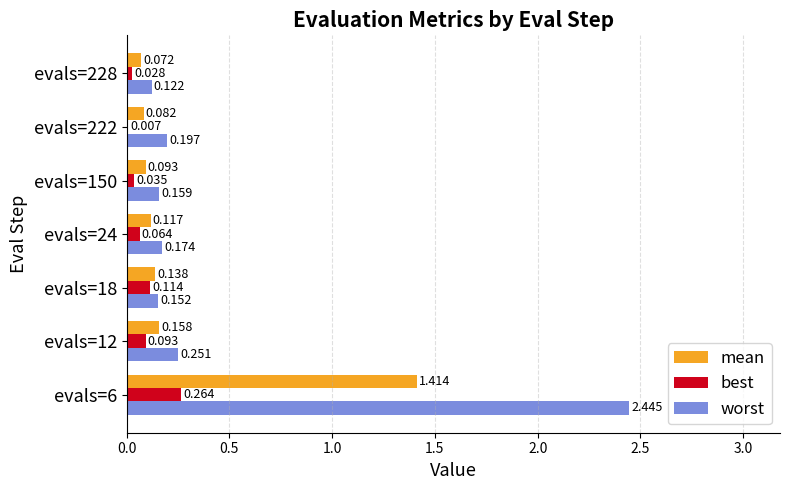

Which series has the largest total across all categories?

worst